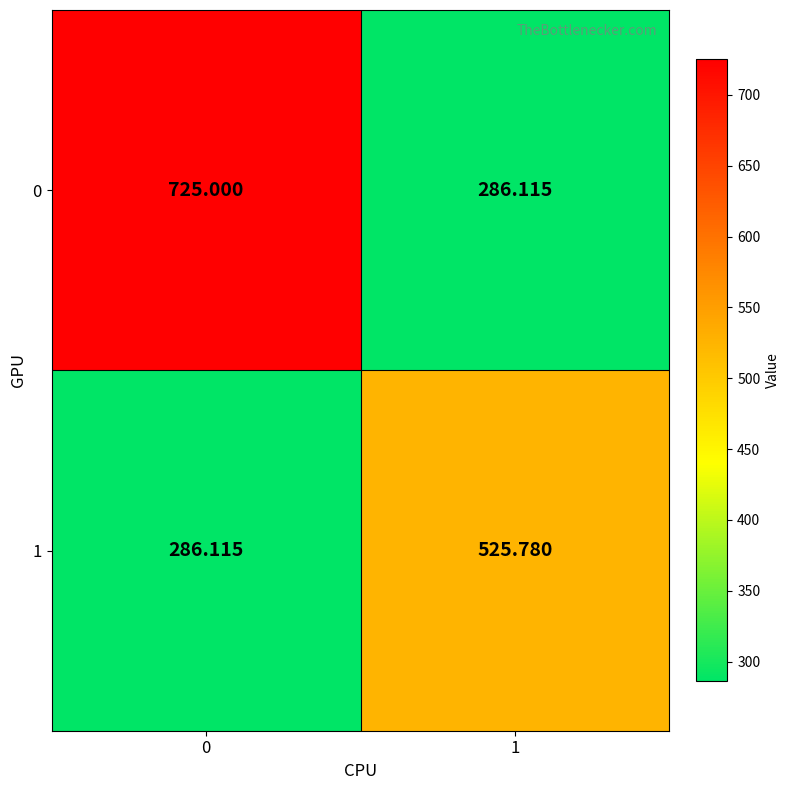

Is the value of 0 at 1 greater than the value of 1 at 1?

No